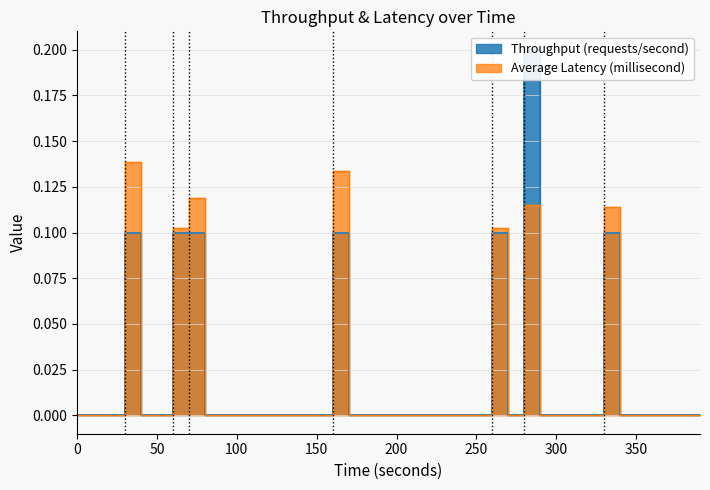

What is the highest value of the throughput series?

0.2